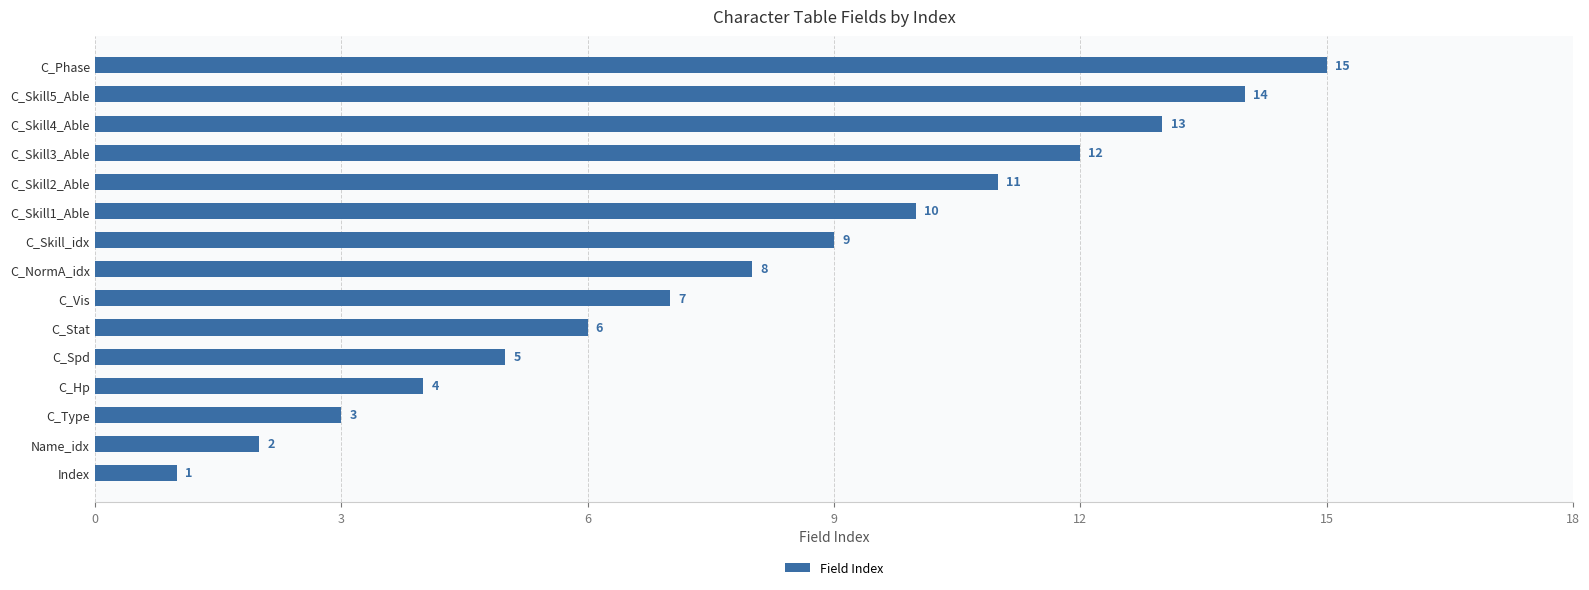

What is the average value?

8